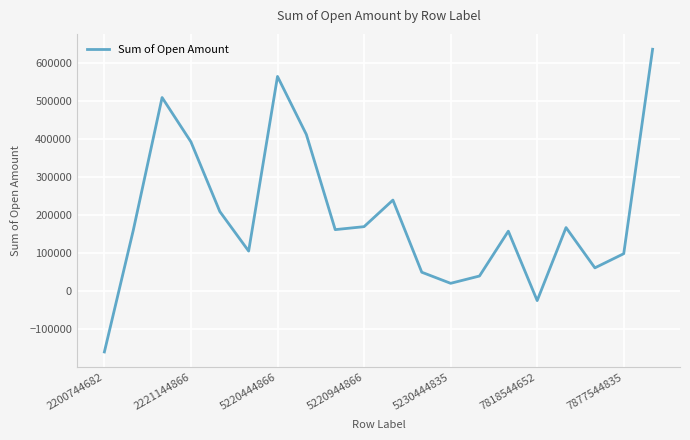

What is the maximum value shown in the chart?

637293.3